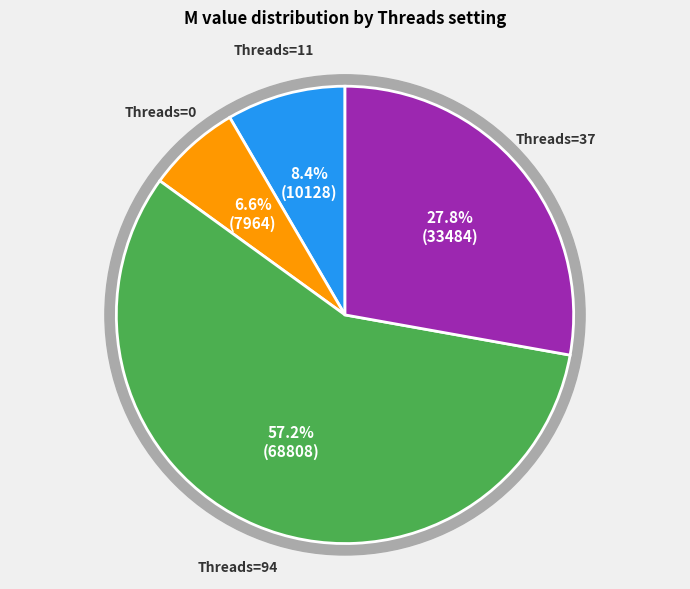

Combined, do crf=0 (Threads=11) and crf=0 (Threads=94) account for over 50%?

Yes